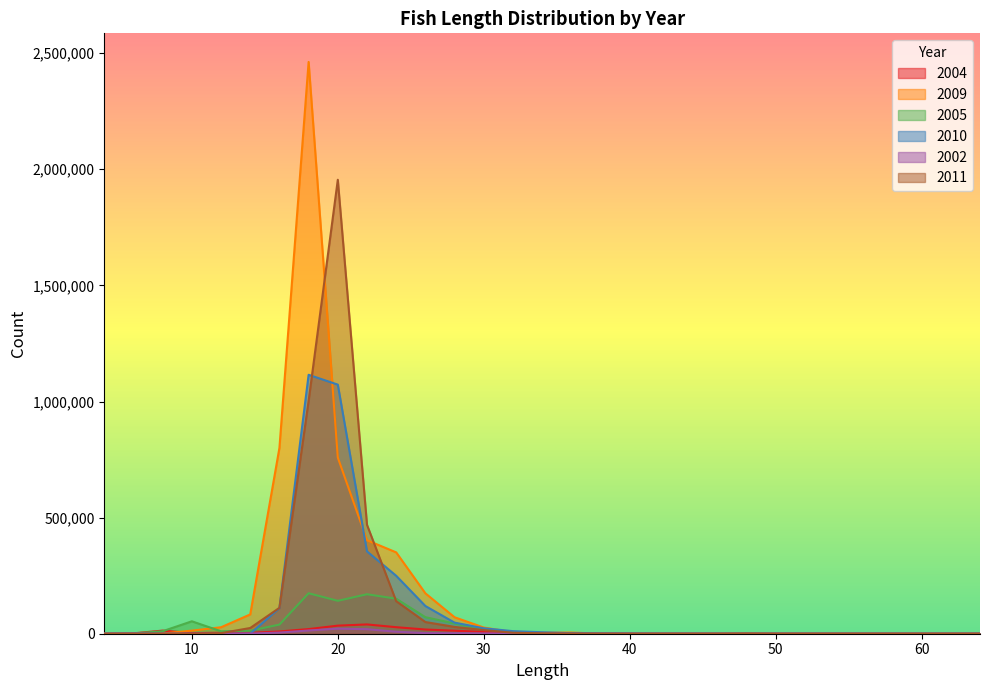

Does the chart display data point markers on the line(s)?

No